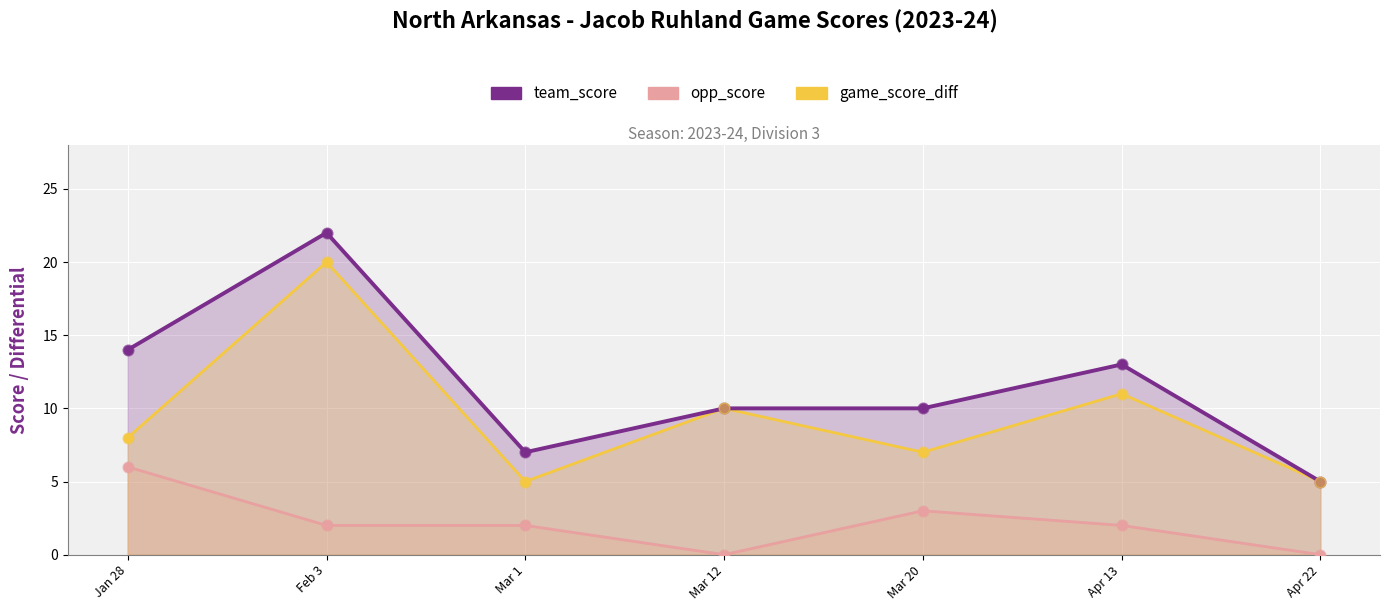

Is the value of opp_score at Mar 1 greater than the value of team_score at Feb 3?

No